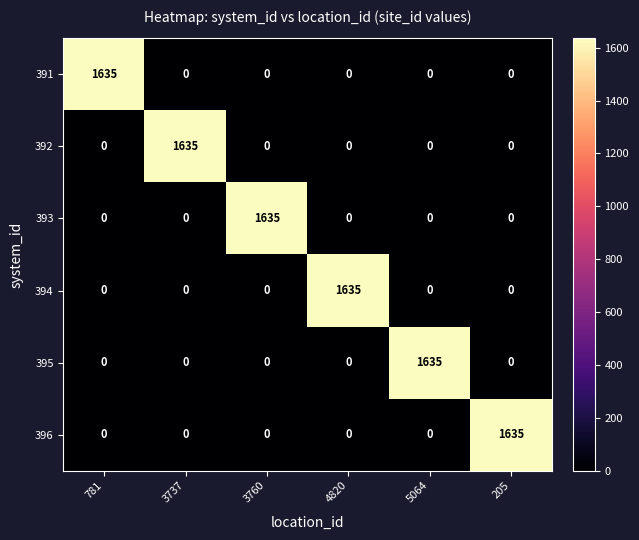

Is the value of 396 at 5064 greater than the value of 393 at 3760?

No